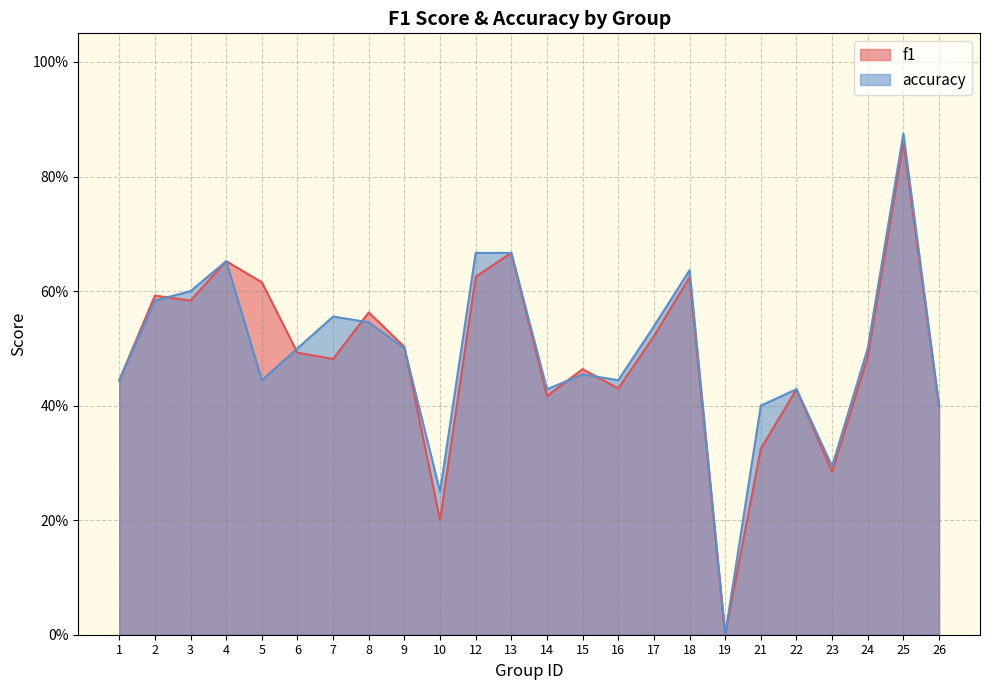

Where is the first local maximum for f1?

2